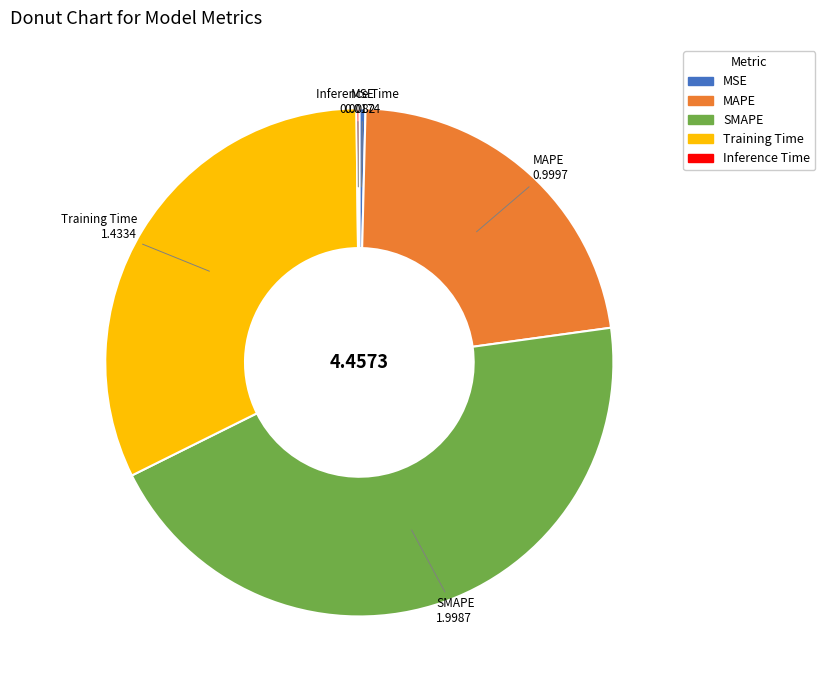

Is MAPE the majority of the pie?

No